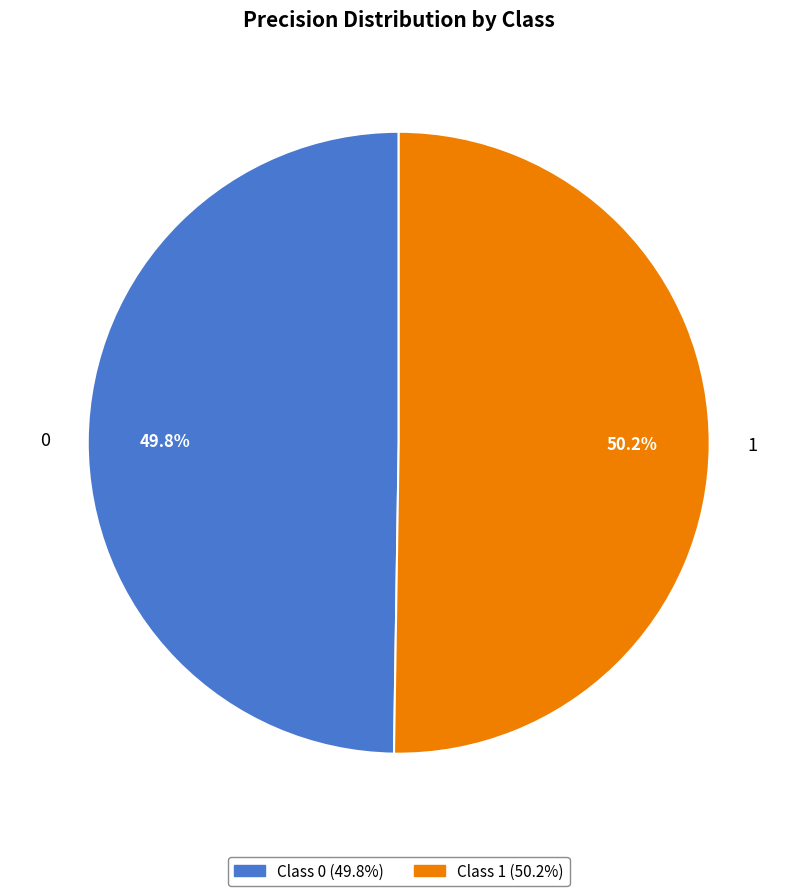

To the nearest percent, what percentage of the pie is 1?

50%